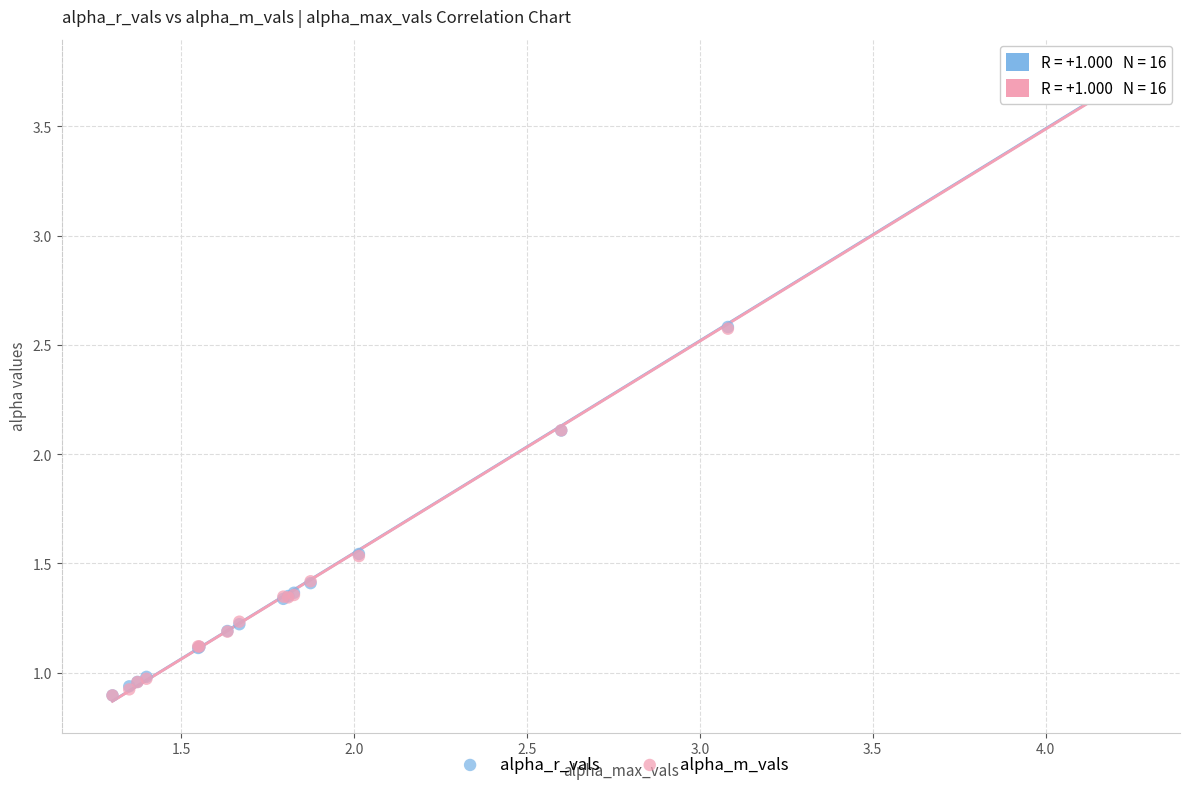

Which series has the largest Y range (max minus min)?

alpha_r_vals